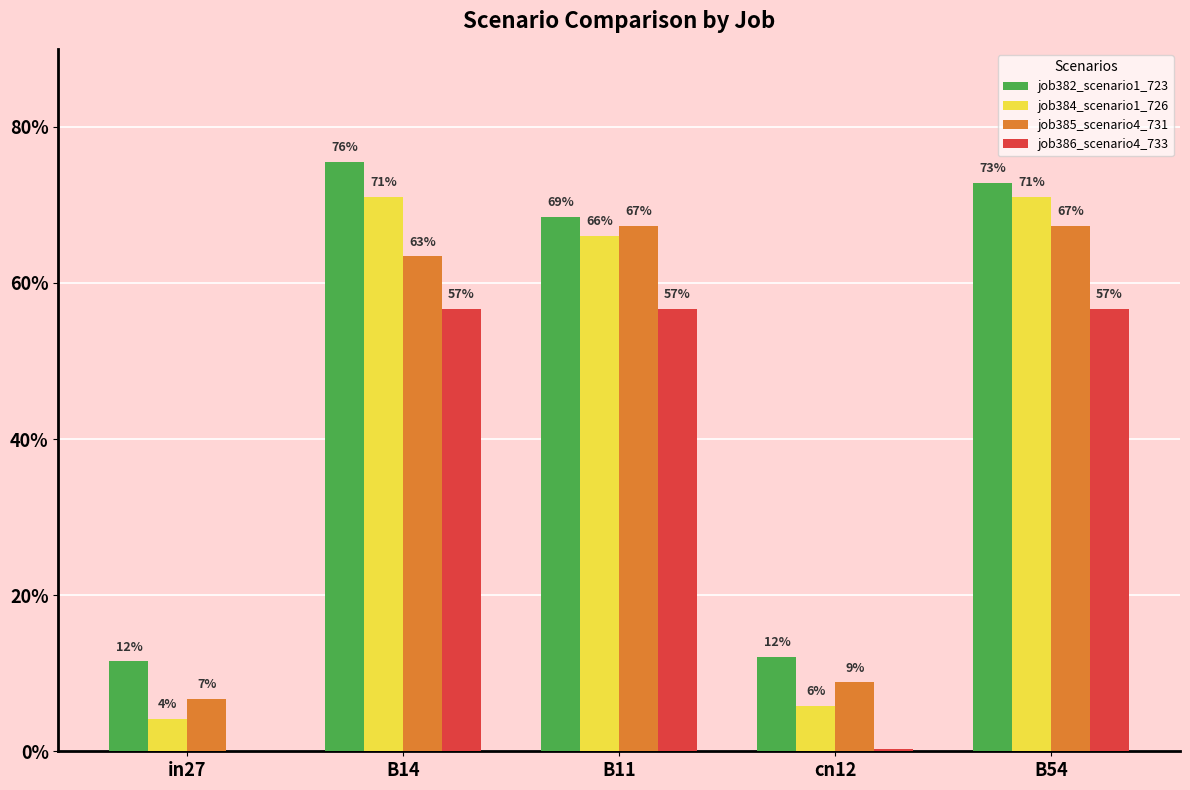

Which category has the highest value across all series?

B14